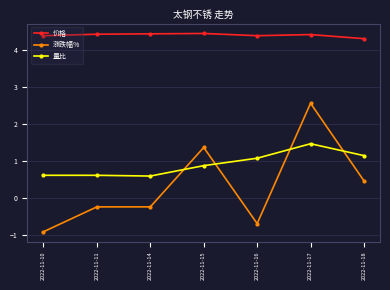

How many lines are shown in the chart?

3